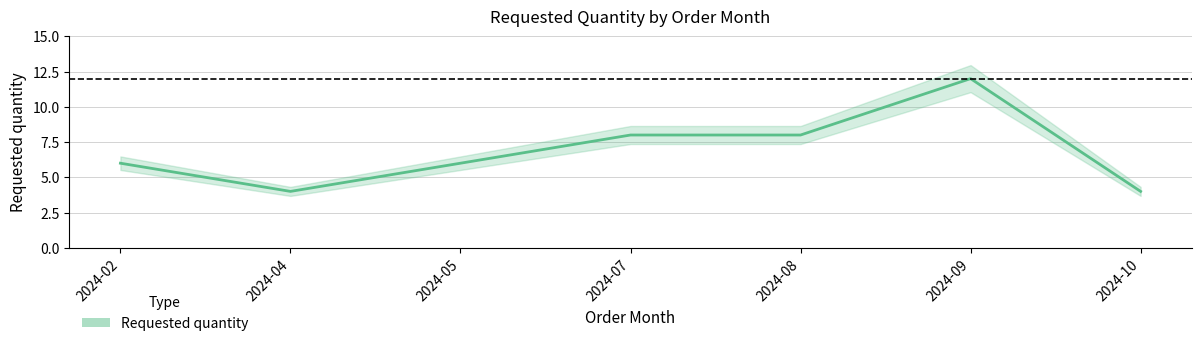

Reading right to left, list all the values displayed in this chart.

4	12	8	8	6	4	6